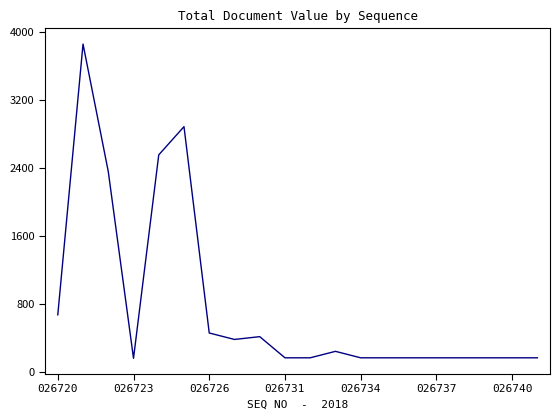

What is the smallest value displayed?

158.0